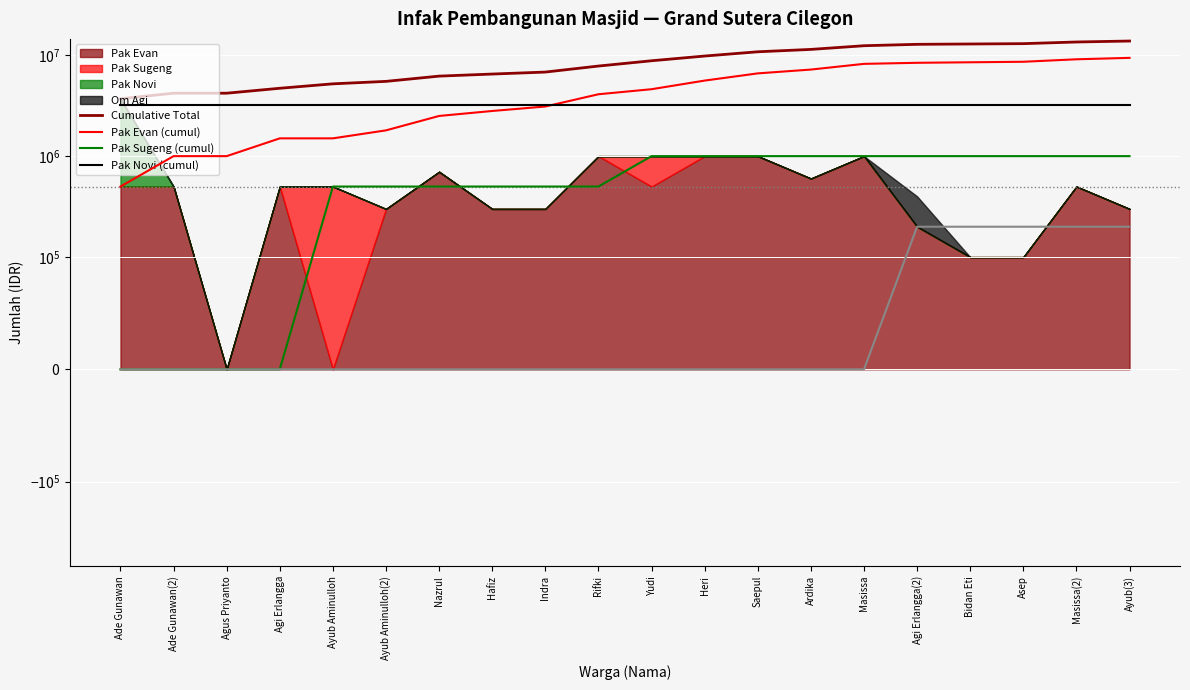

The Pak Sugeng (cumul) series shows 338470 at Indra. True or false?

False